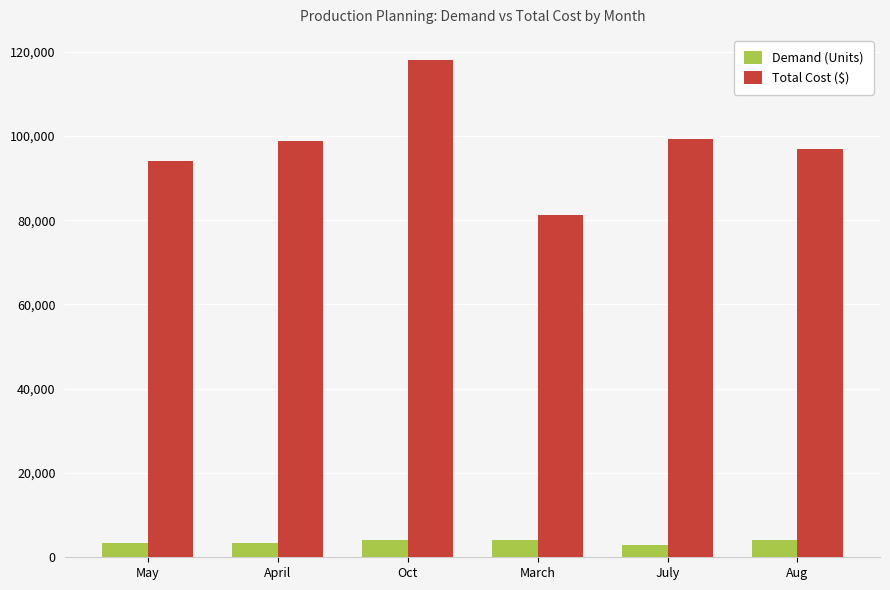

What is the difference between the second highest and minimum values in the Total Cost ($) series?

18120